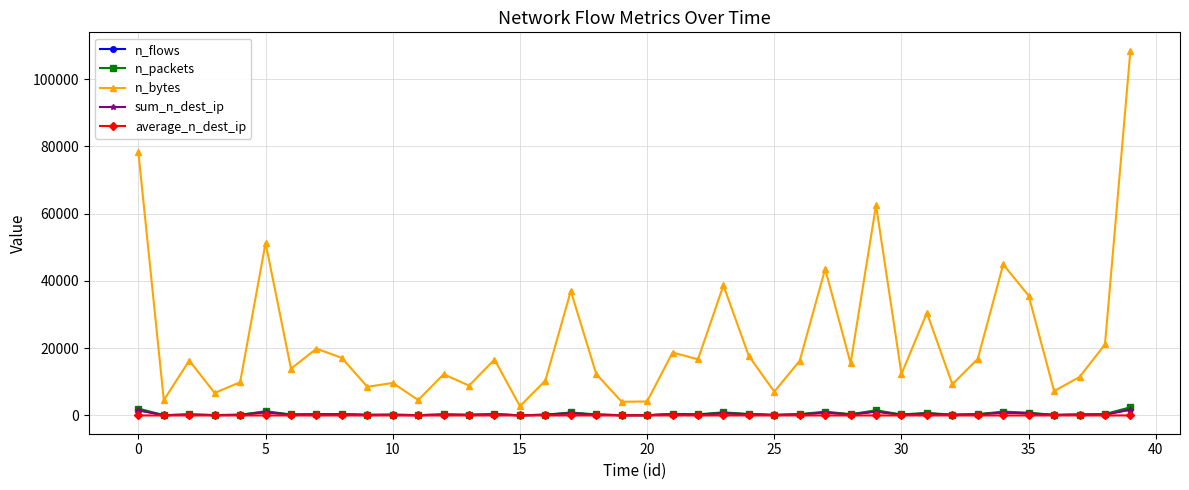

How many lines are shown in the chart?

5